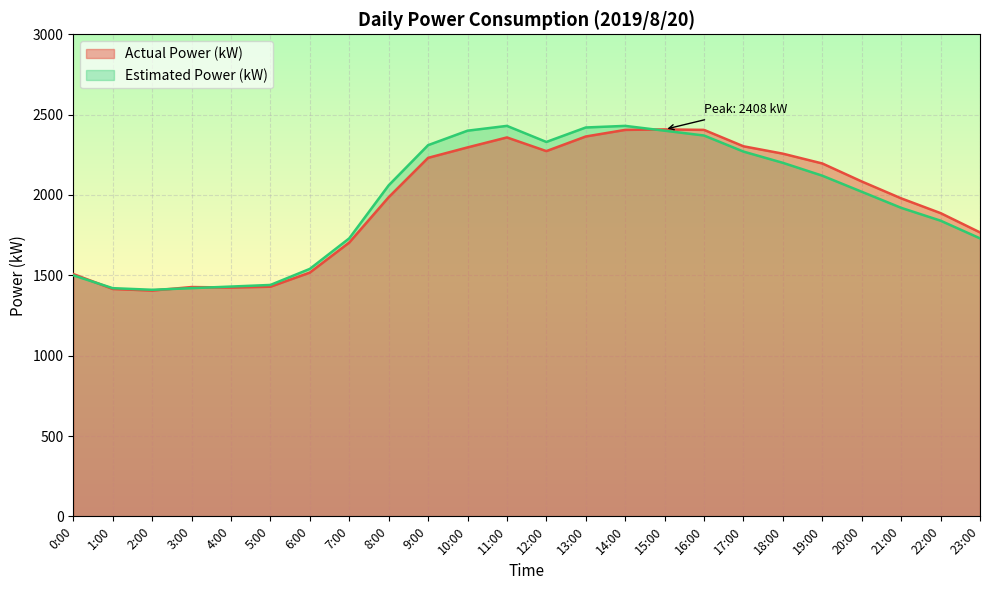

What is the value of the Estimated Power (kW) point at the 8th from the left?

1730